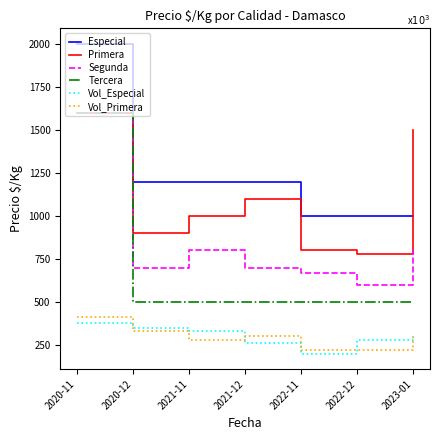

The value of Especial at 2023-01 is 1735. True or false?

False